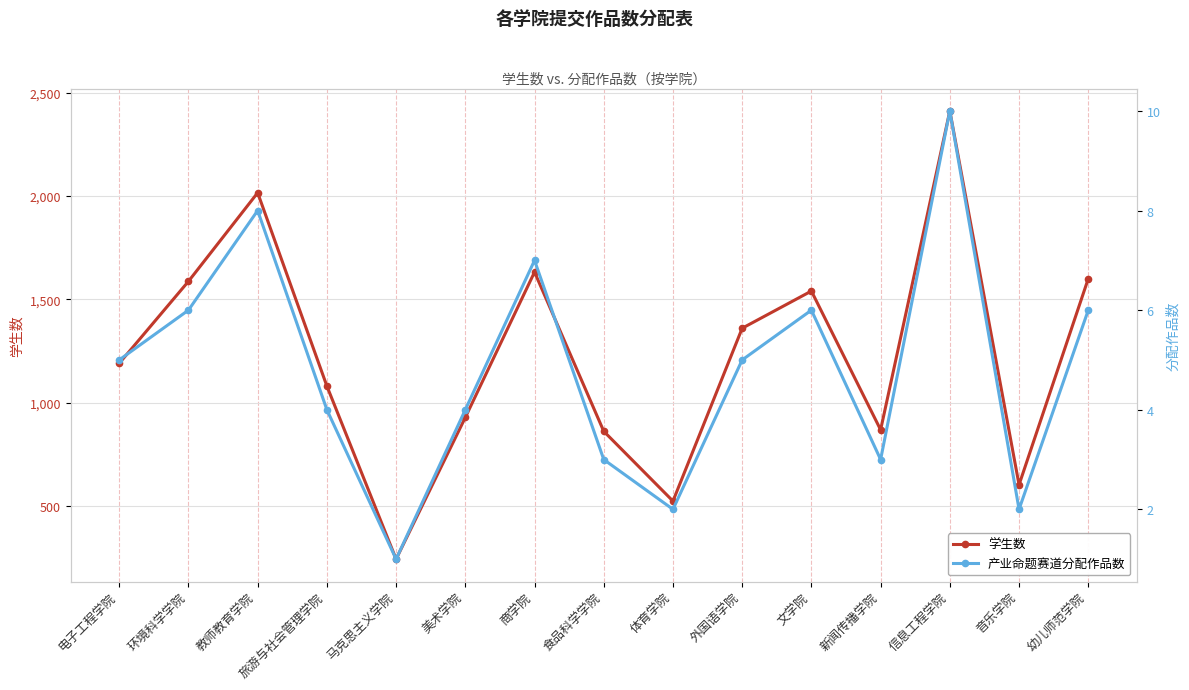

Reading left to right, list all the values displayed in this chart.

学生数: 电子工程学院=1190	环境科学学院=1587	教师教育学院=2016	旅游与社会管理学院=1080	马克思主义学院=242	美术学院=928	商学院=1632	食品科学学院=861	体育学院=523	外国语学院=1360	文学院=1540	新闻传播学院=868	信息工程学院=2412	音乐学院=602	幼儿师范学院=1600
产业命题赛道分配作品数: 电子工程学院=5	环境科学学院=6	教师教育学院=8	旅游与社会管理学院=4	马克思主义学院=1	美术学院=4	商学院=7	食品科学学院=3	体育学院=2	外国语学院=5	文学院=6	新闻传播学院=3	信息工程学院=10	音乐学院=2	幼儿师范学院=6